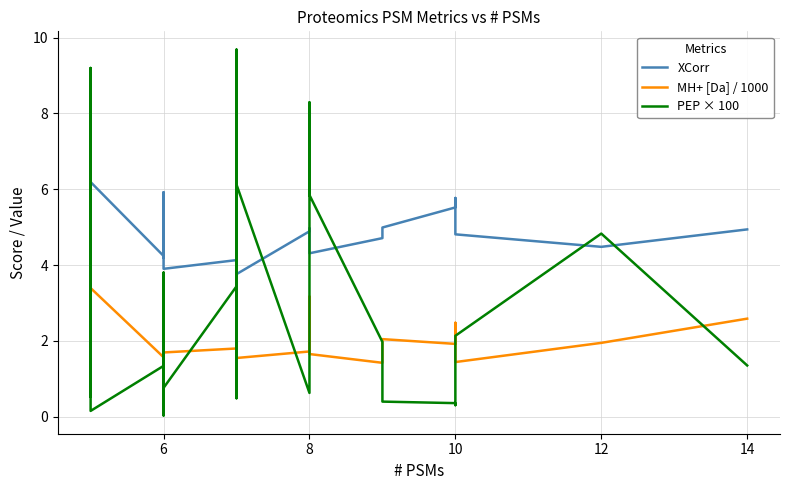

What is the value of the XCorr point at the 33rd from the left?

4.3